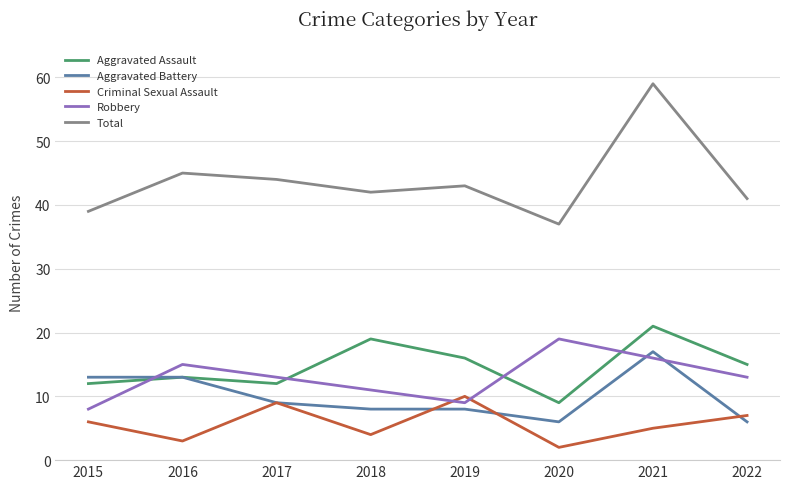

At how many categories does at least one series exceed 20?

8